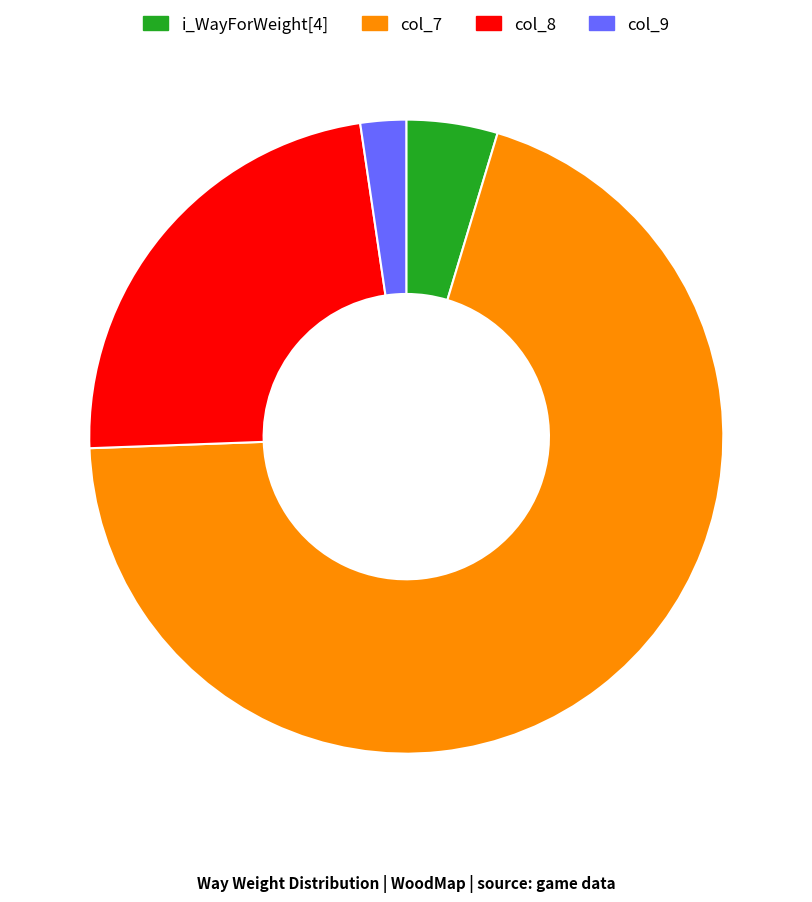

How many segments does this pie chart have?

4